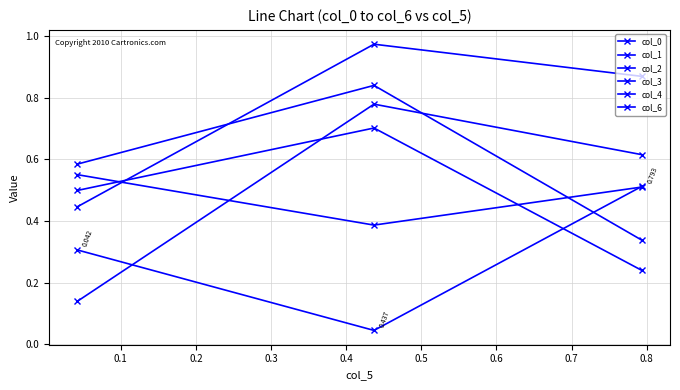

How many distinct data groups are displayed?

6